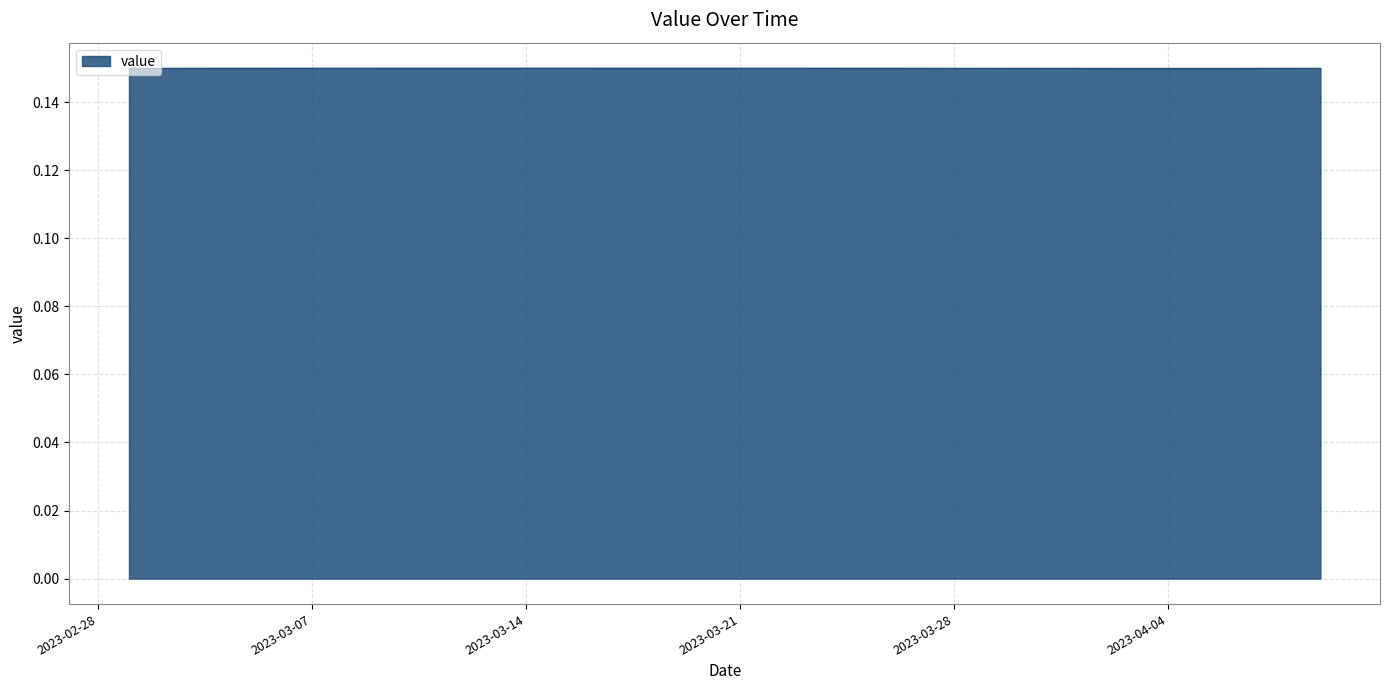

Reading left to right, list all the values displayed in this chart.

0.1	0.1	0.1	0.1	0.1	0.1	0.1	0.1	0.1	0.1	0.1	0.2	0.2	0.2	0.2	0.2	0.2	0.2	0.1	0.1	0.1	0.1	0.1	0.1	0.1	0.1	0.1	0.1	0.1	0.1	0.1	0.1	0.1	0.1	0.1	0.1	0.1	0.1	0.1	0.1